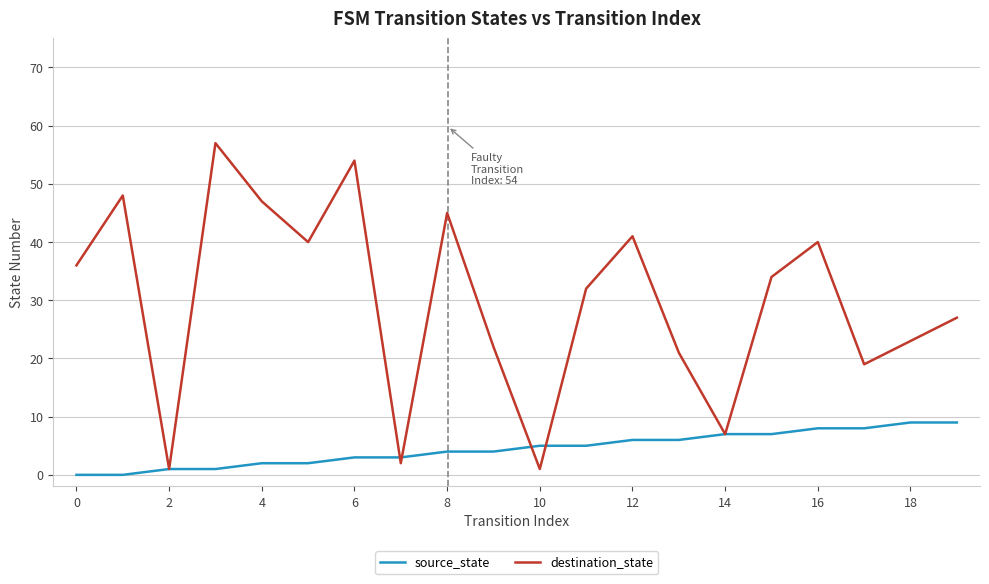

Rank the series by their maximum value, from lowest to highest.

source_state, destination_state